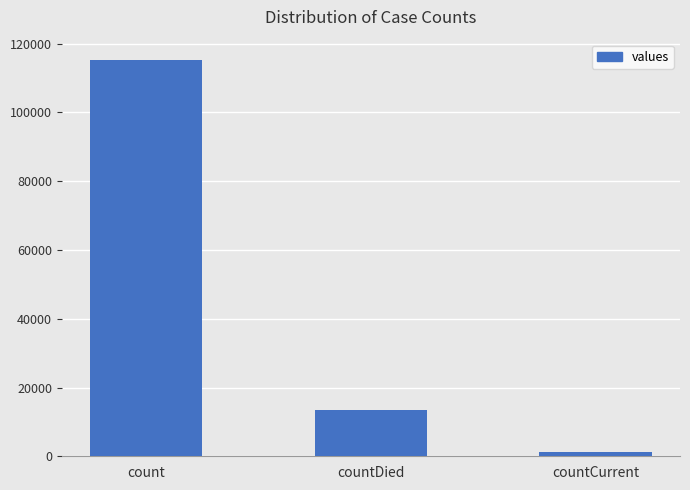

List the labels in order of value, smallest first.

countCurrent, countDied, count